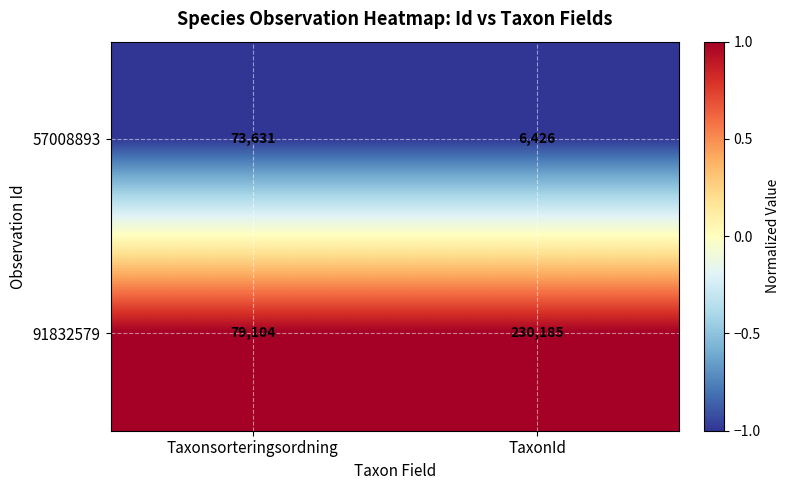

Which series has the largest range (max minus min)?

91832579